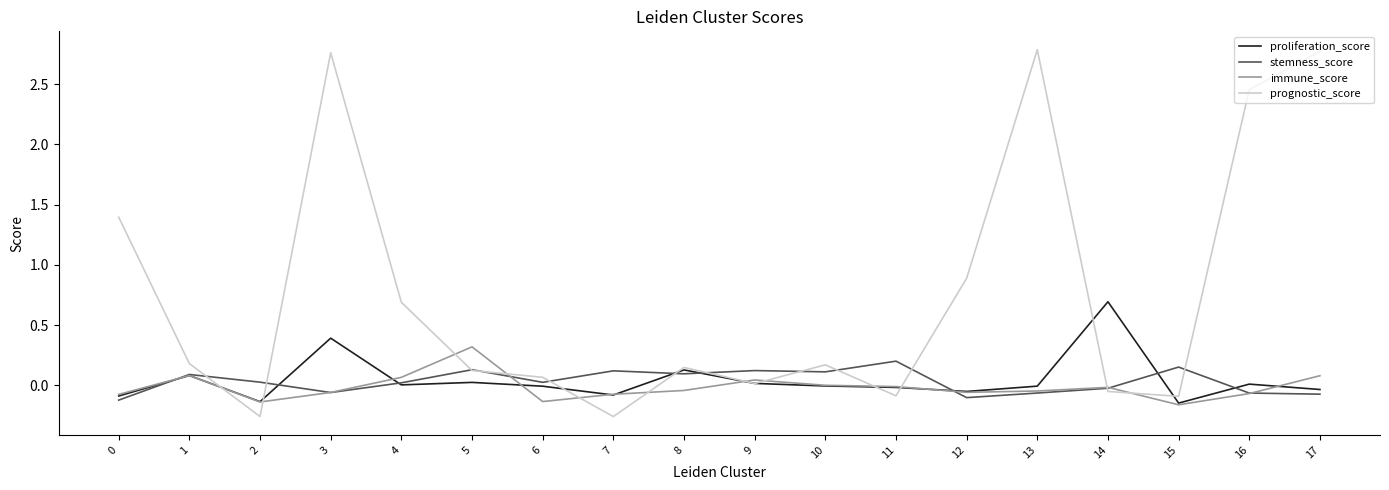

Is it true that proliferation_score equals 0.0 at 5?

True